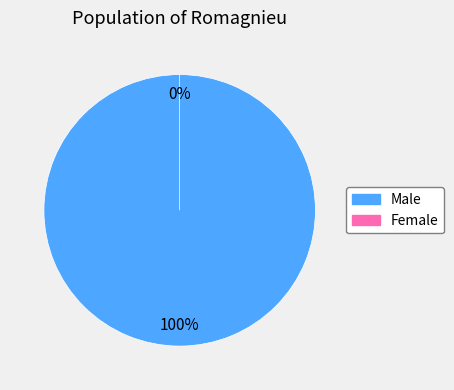

What is the largest slice in the pie chart?

Male